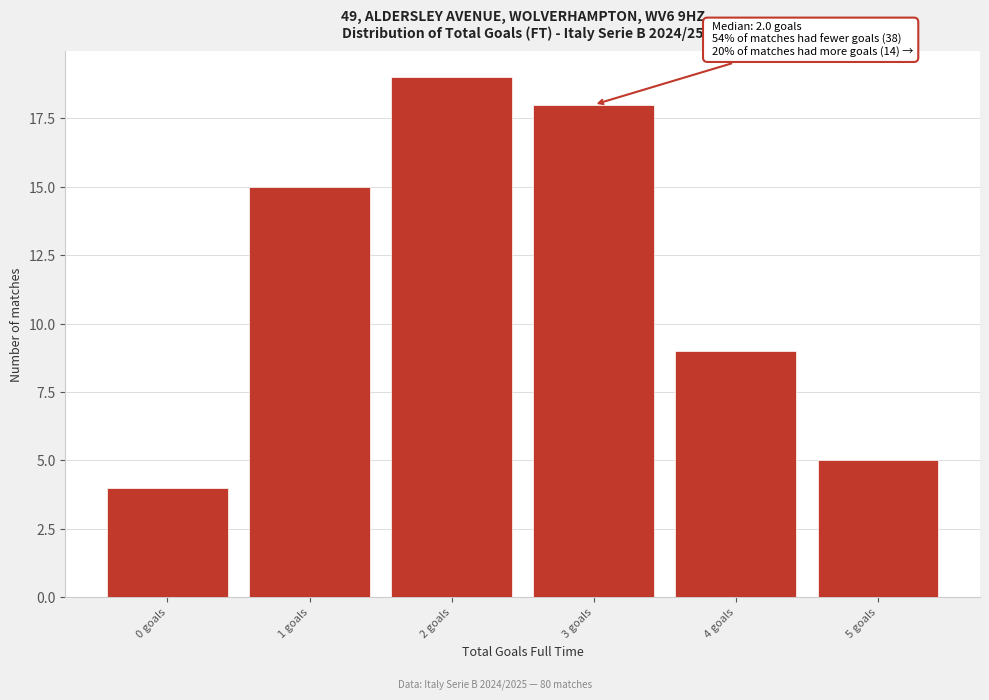

Over which range of the x-axis is the bar tallest?

1.5 to 2.5